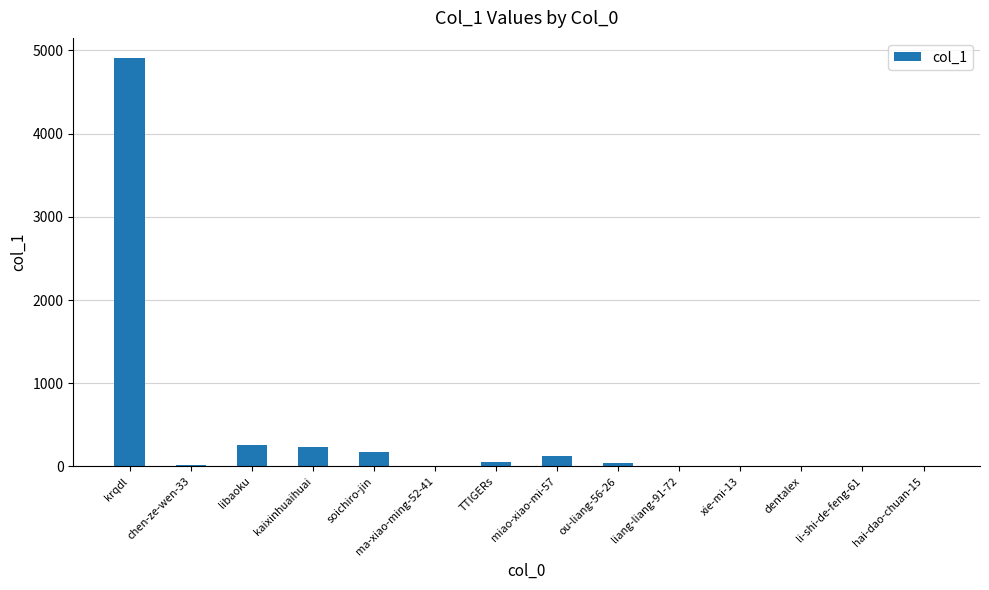

Where is the data nearest to the value 2453?

libaoku